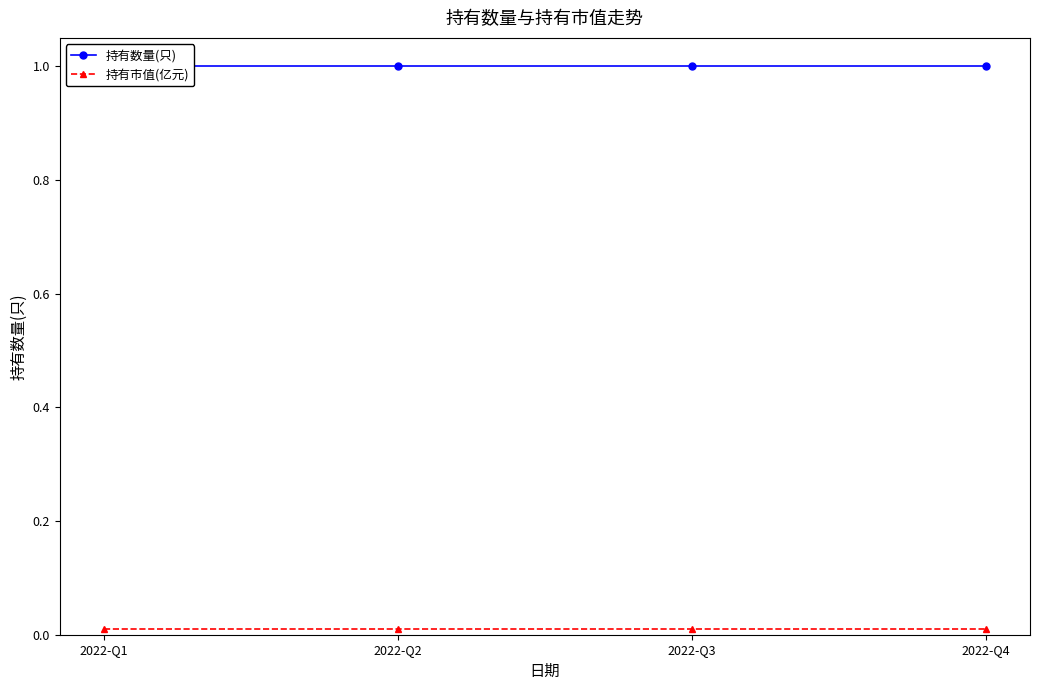

Rank the series at 2022-Q2 from highest to lowest value.

持有数量(只), 持有市值(亿元)